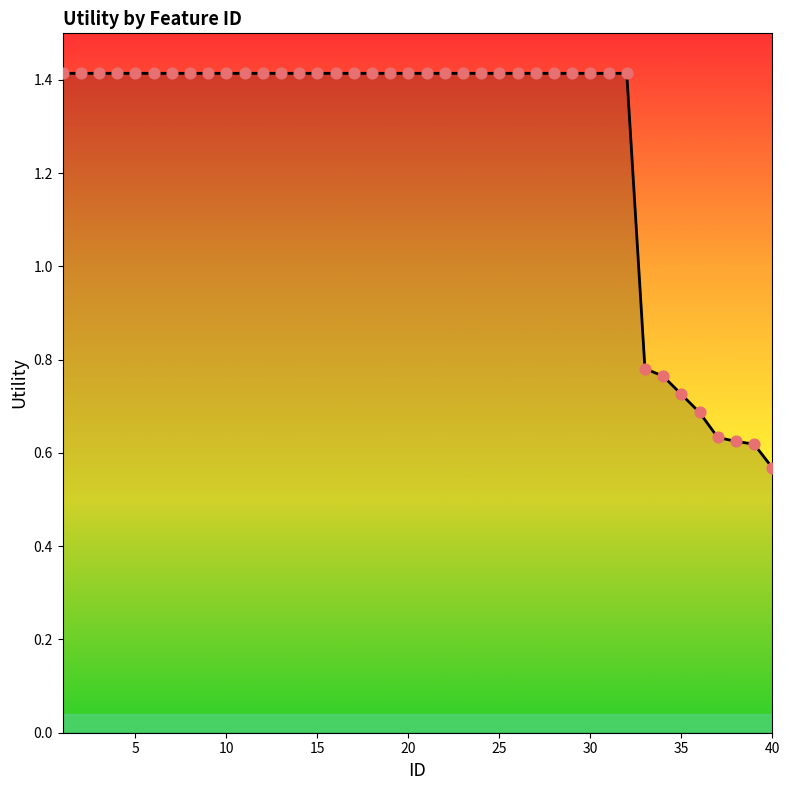

What is the greatest value displayed?

1.4